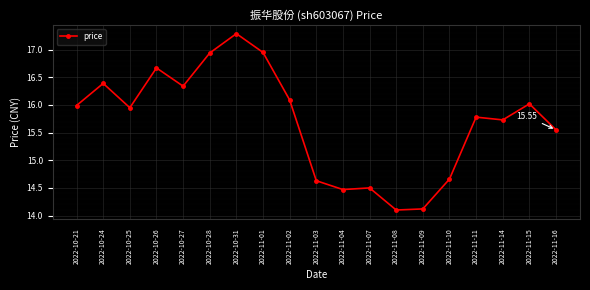

How many values exceed 15?

13